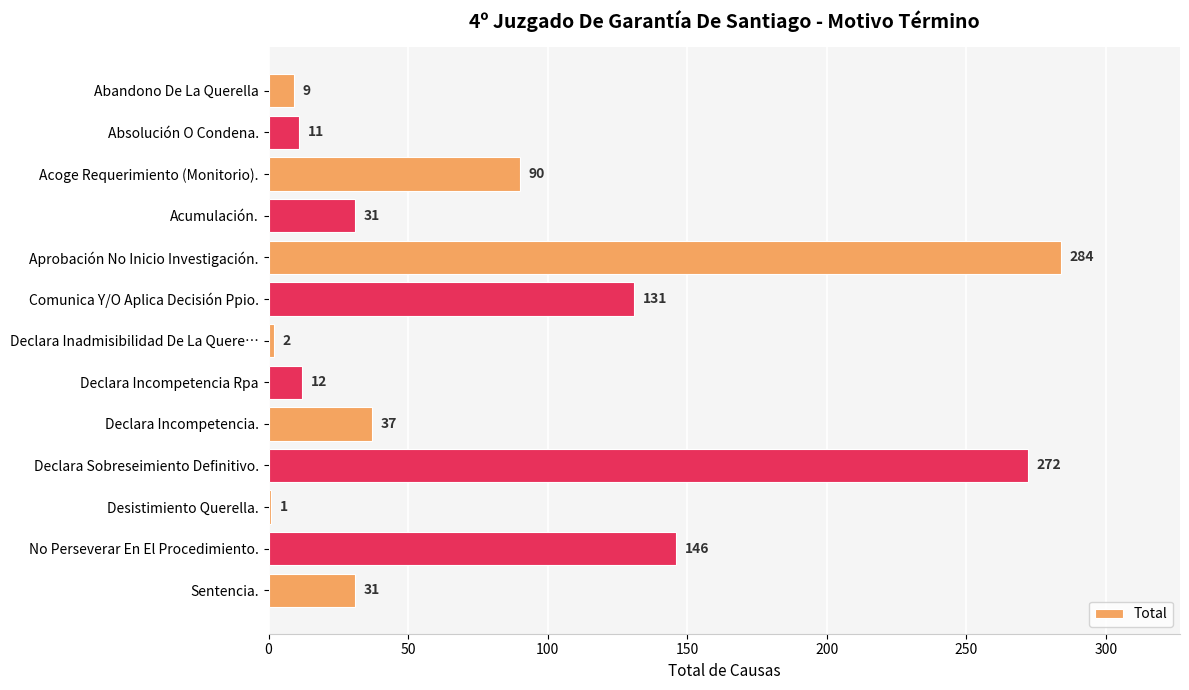

What is the difference between the maximum and minimum values?

283